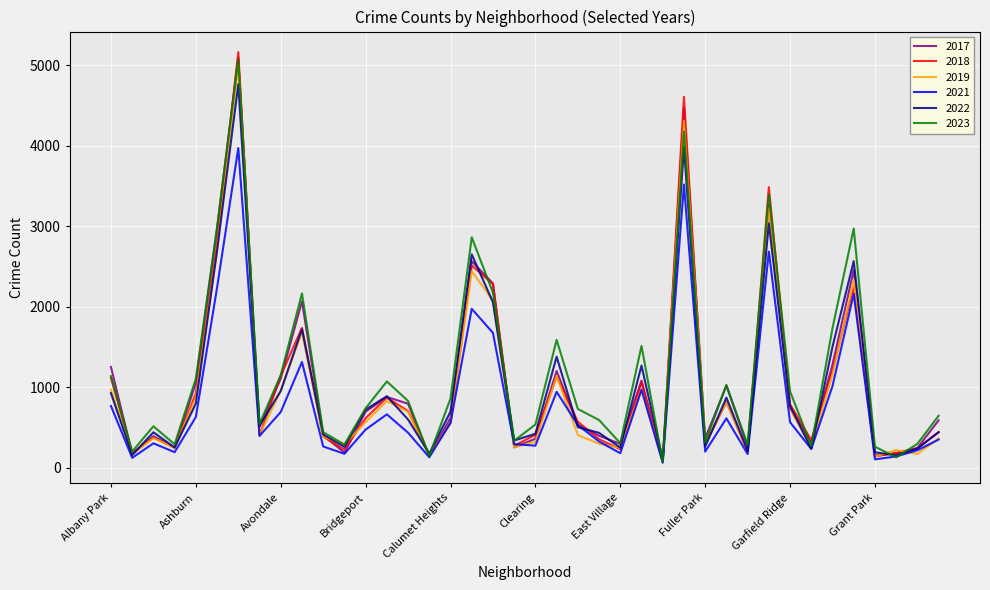

What is the maximum value shown in the chart?

5163